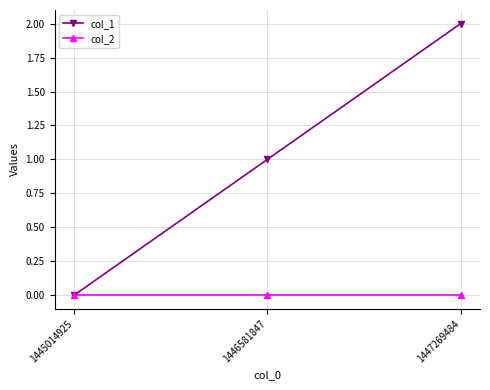

Does the chart display data point markers on the line(s)?

Yes